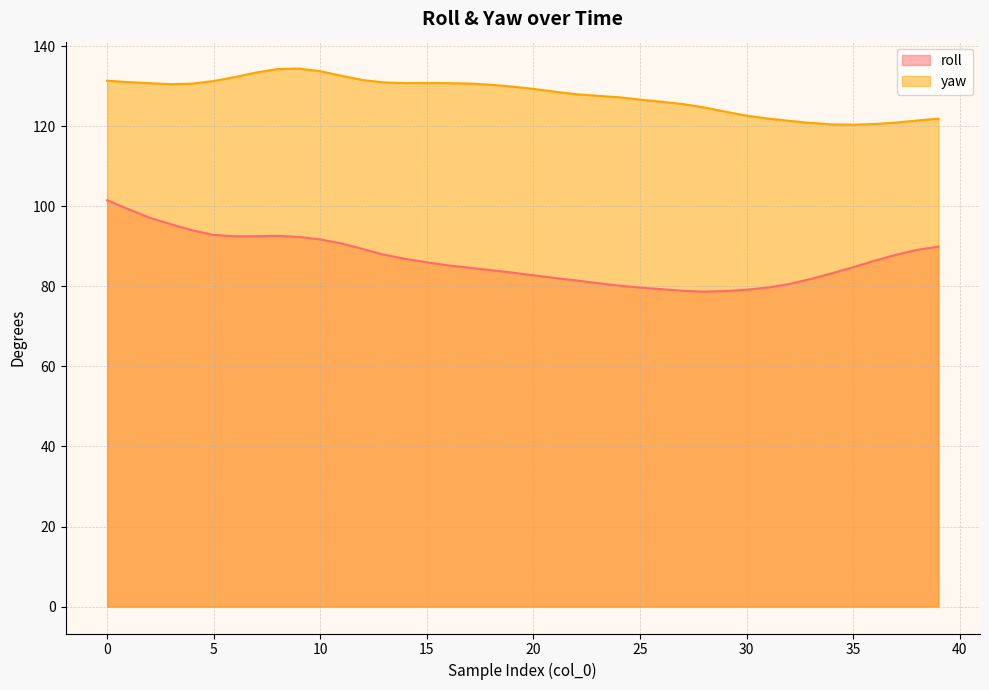

In roll, how many points are lower than both neighbors (excluding endpoints)?

2